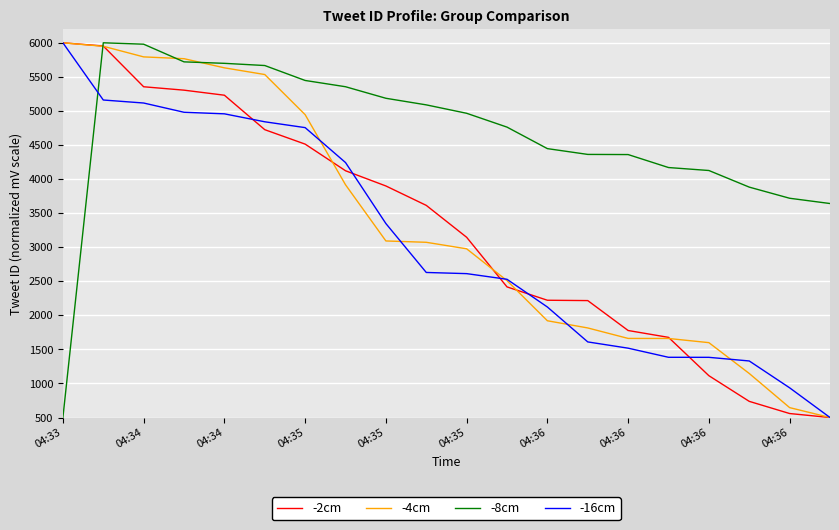

Which series has the largest total across all categories?

-8cm